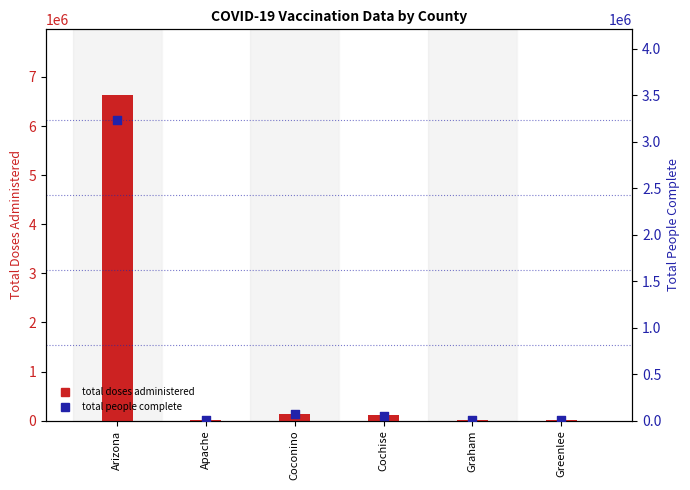

Which series has the largest total across all categories?

Total doses administered